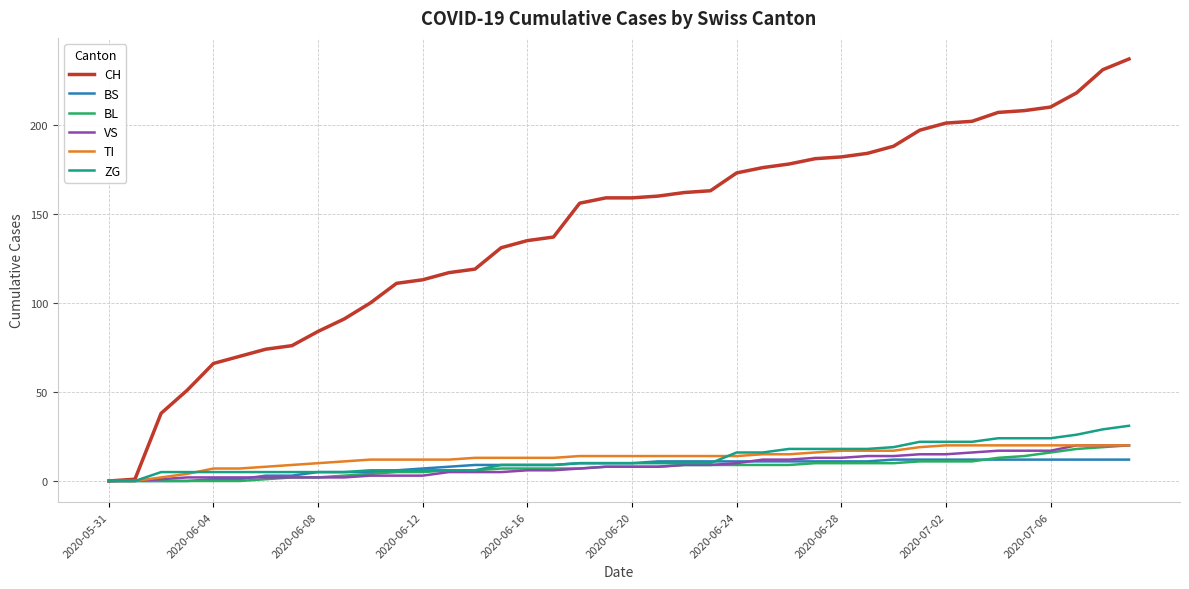

Which series has the largest range (max minus min)?

CH